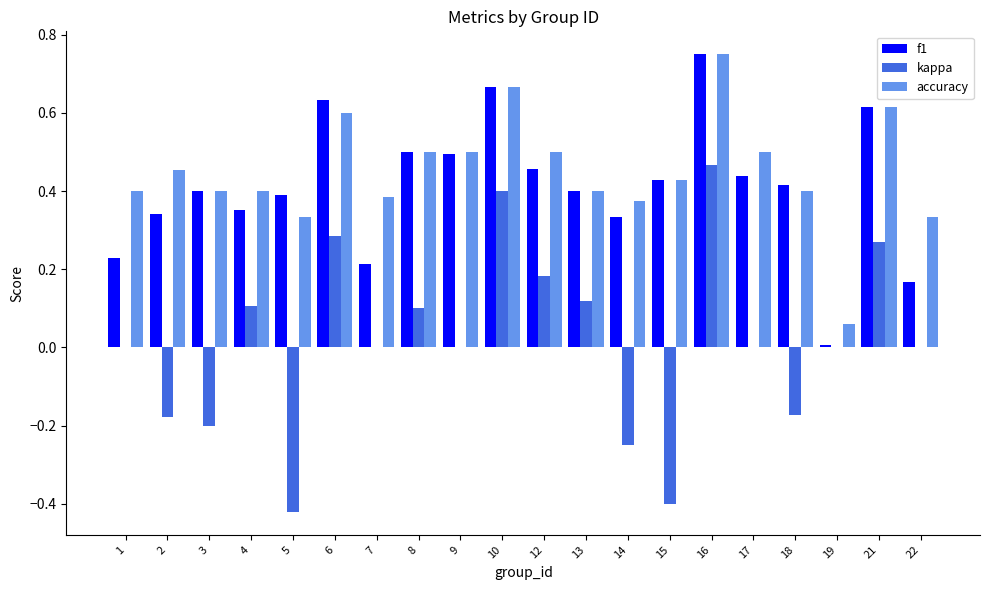

At which category is the sum across all series the highest?

16